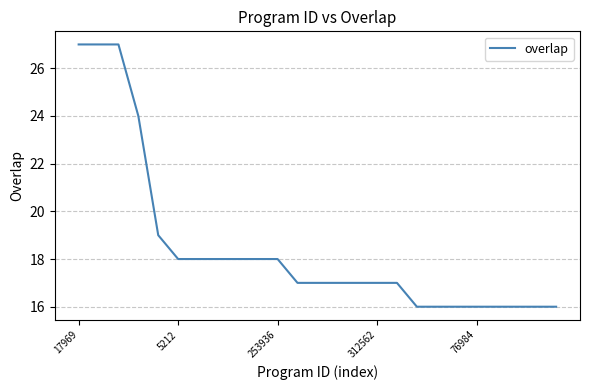

What is the smallest value displayed?

16